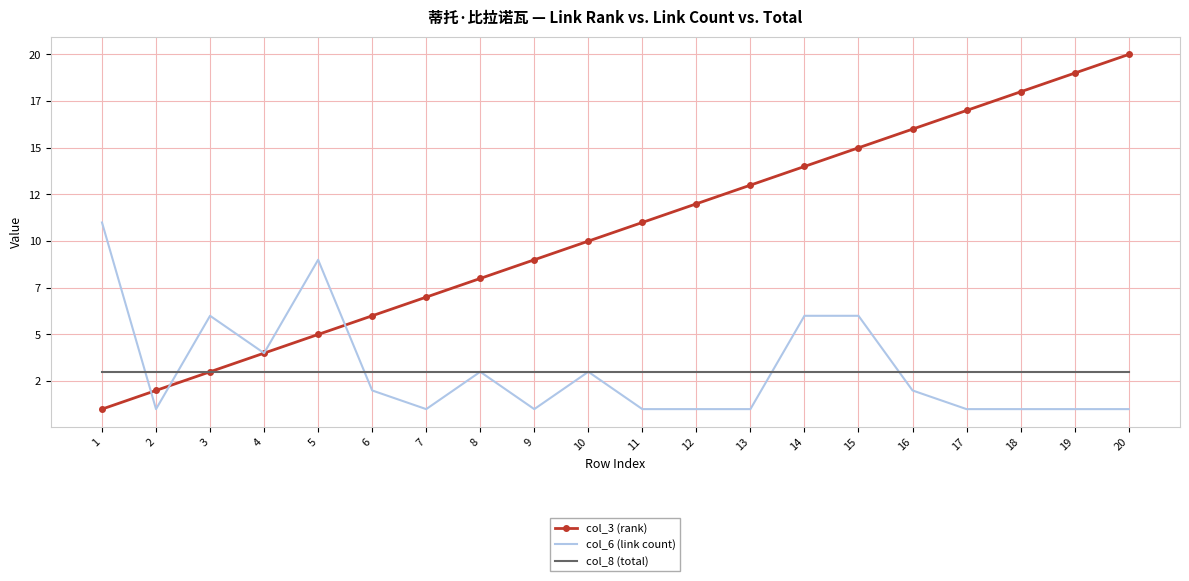

What is the value of the col_6 (link count) point at the 13th from the left?

1